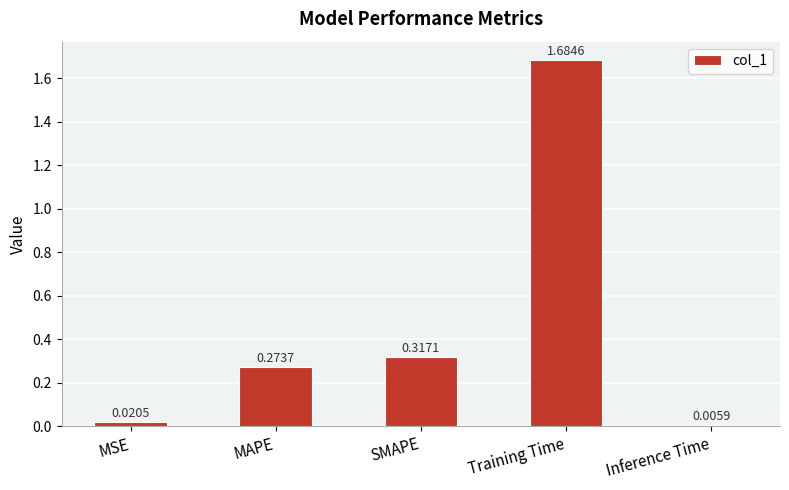

At which label is the value closest to 0?

Inference Time